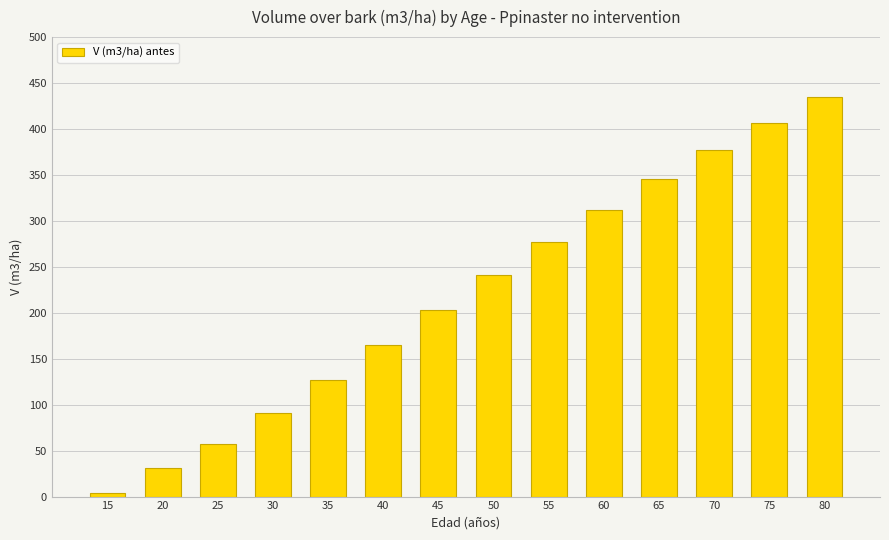

List the labels in order of value, largest first.

80, 75, 70, 65, 60, 55, 50, 45, 40, 35, 30, 25, 20, 15